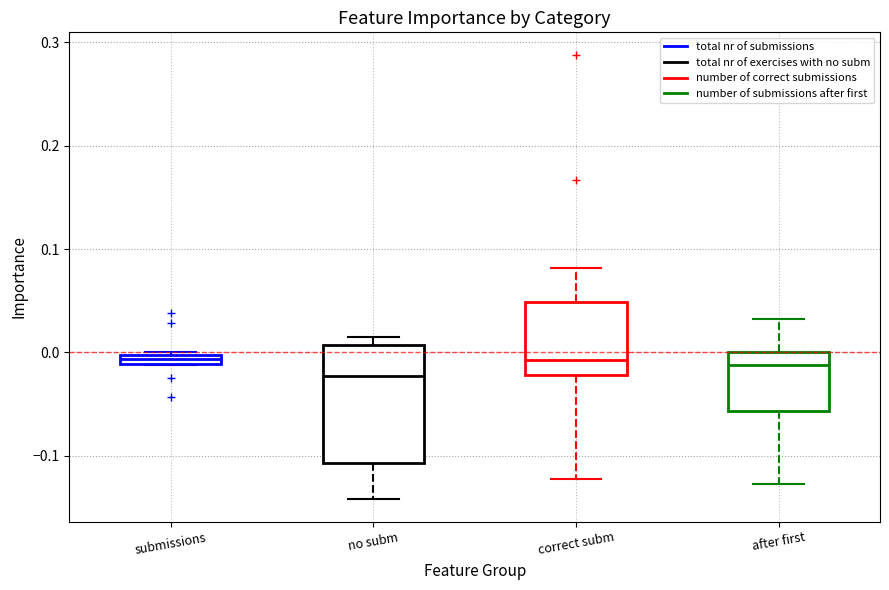

Comparing the boxes themselves (not the whiskers), which one is the tallest?

no subm